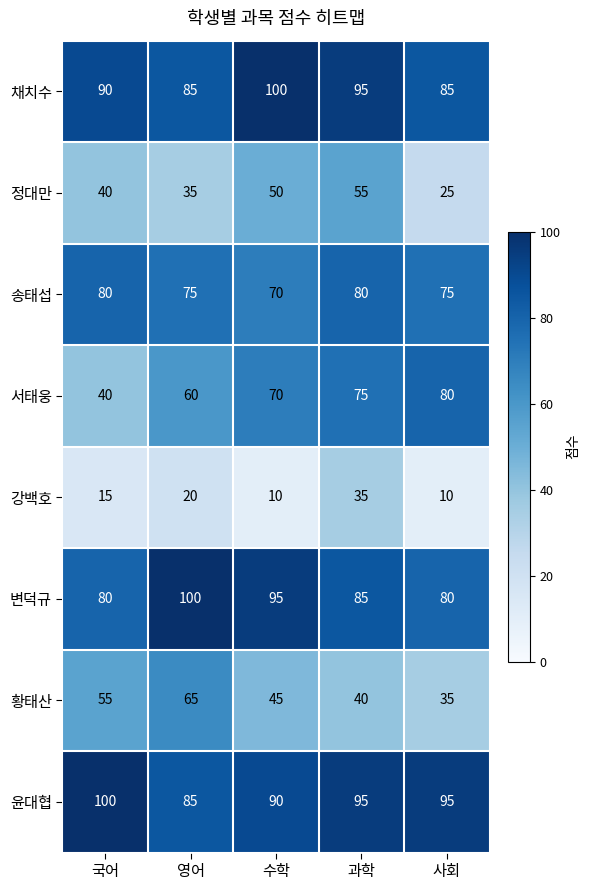

What is the average value of the 정대만 series?

41